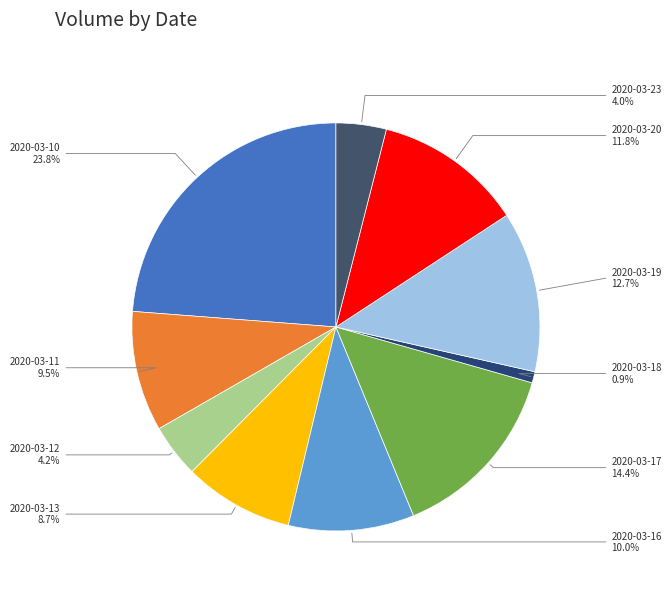

Between 2020-03-12 and 2020-03-17, which is larger?

2020-03-17